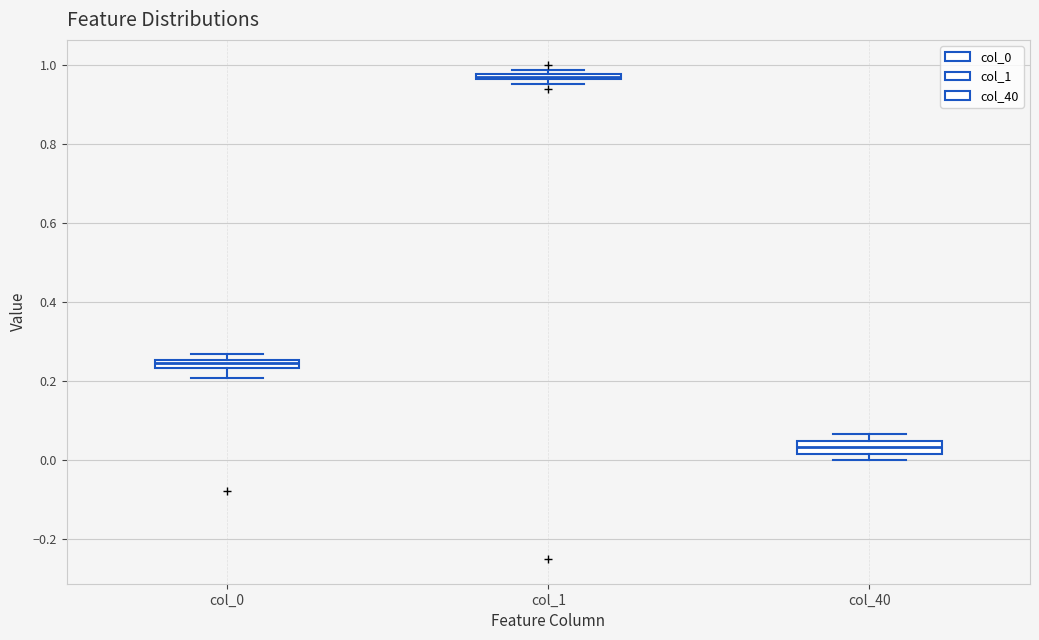

Which box's median line is the lowest?

col_40